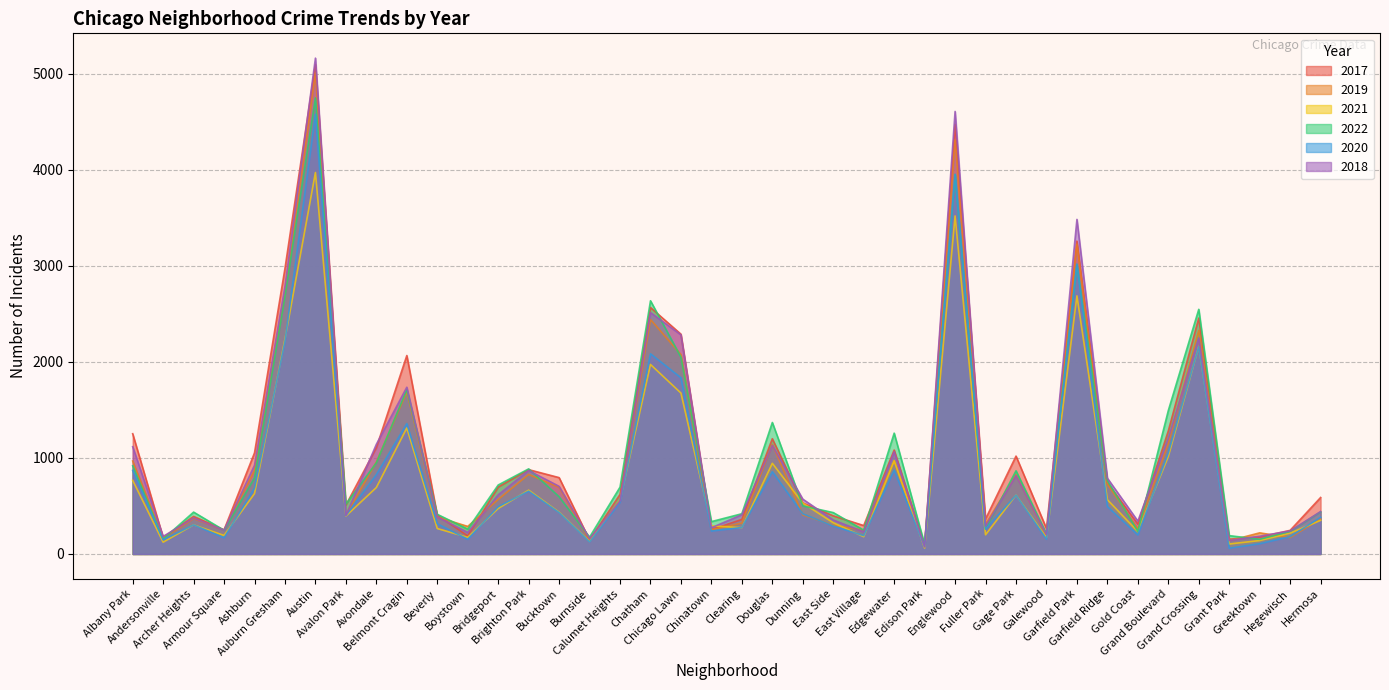

What are all the series names shown in the legend?

2017, 2019, 2021, 2022, 2020, 2018